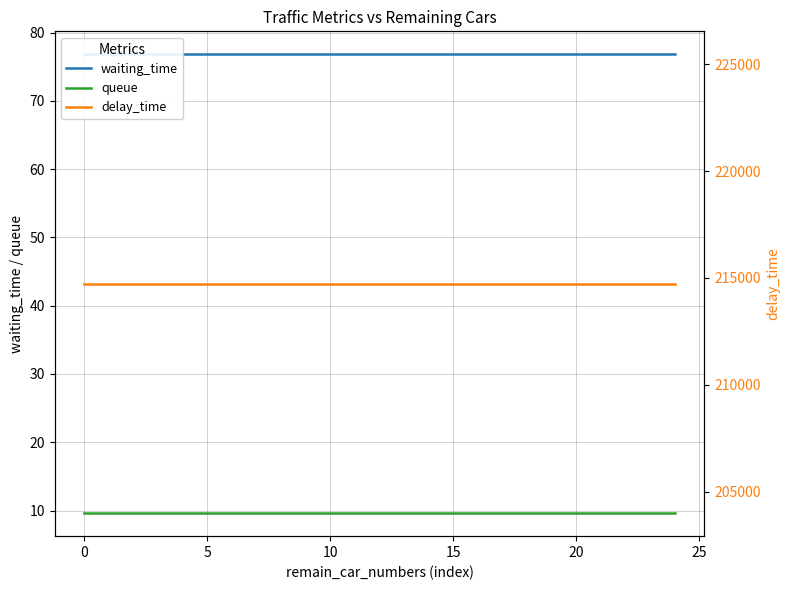

At how many categories does at least one series exceed 40500?

25